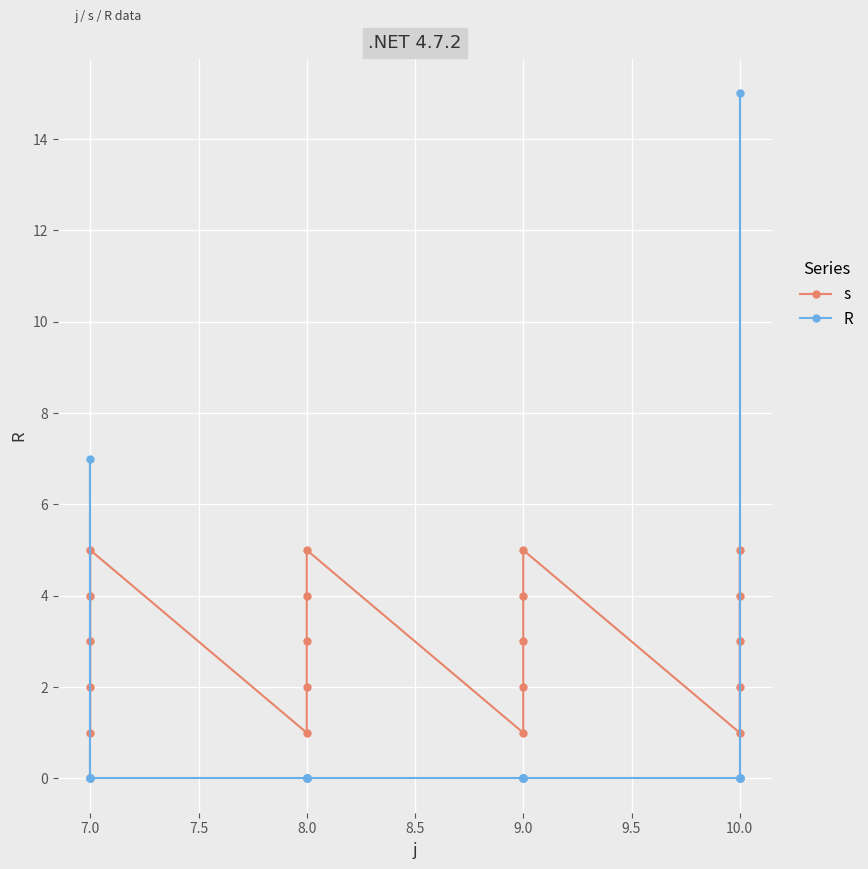

List the series in order of their overall mean, lowest first.

R, s